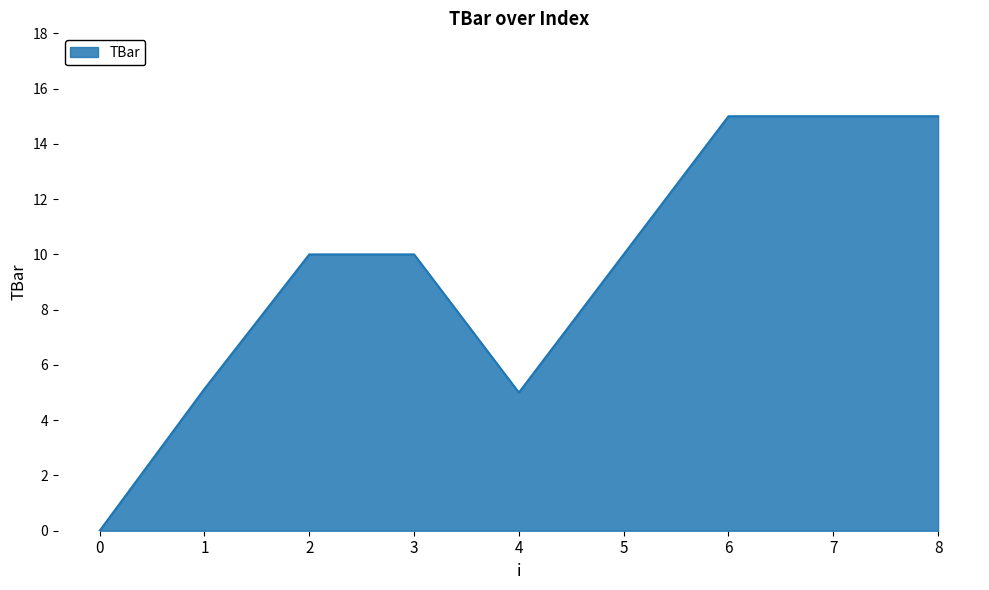

What is the maximum value shown in the chart?

15.0